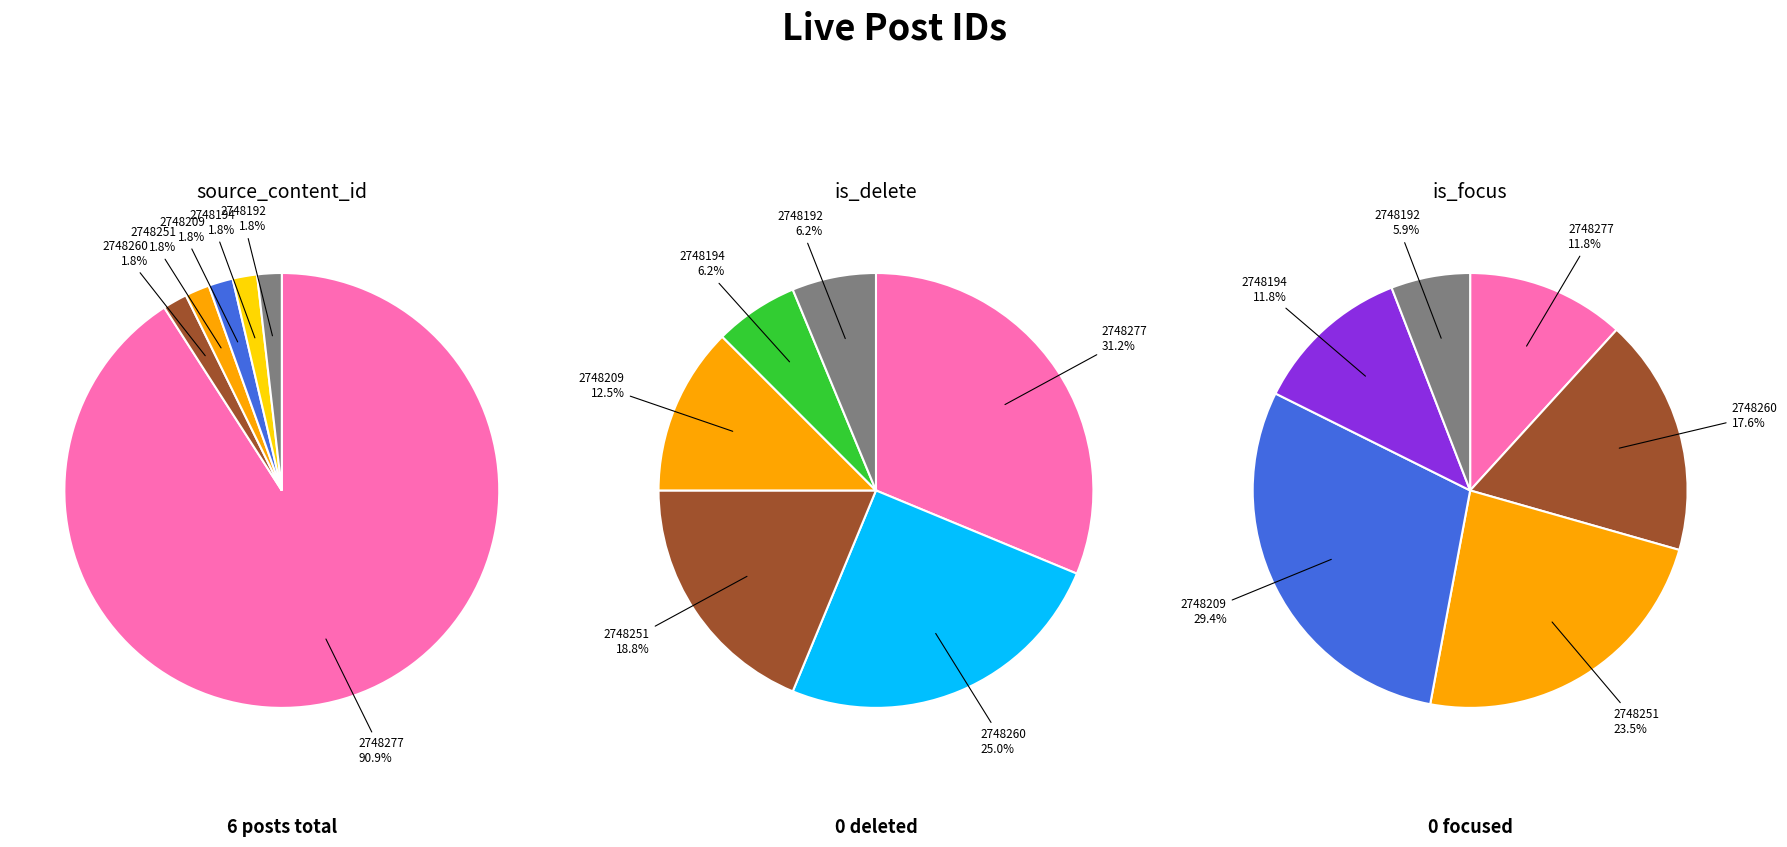

Is it true that 2748251 is 1% of the pie?

False